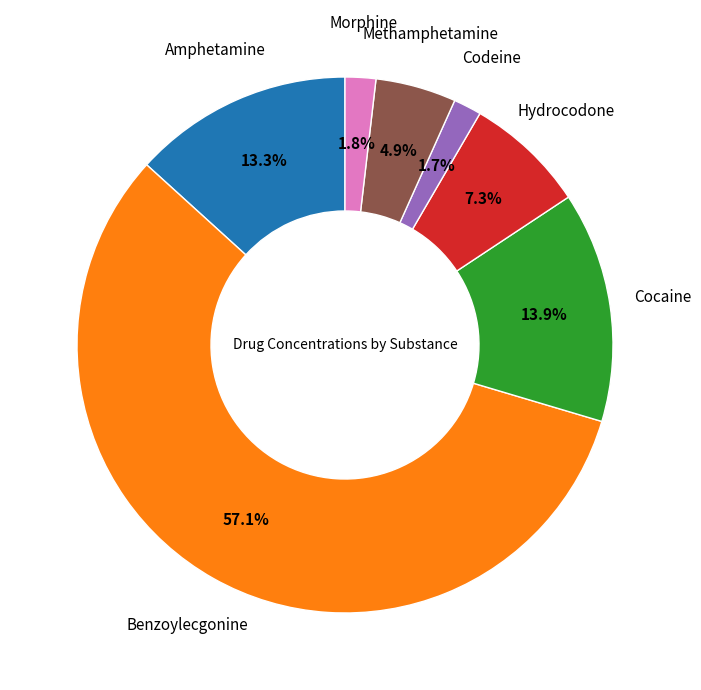

Does any single category account for the majority?

Yes